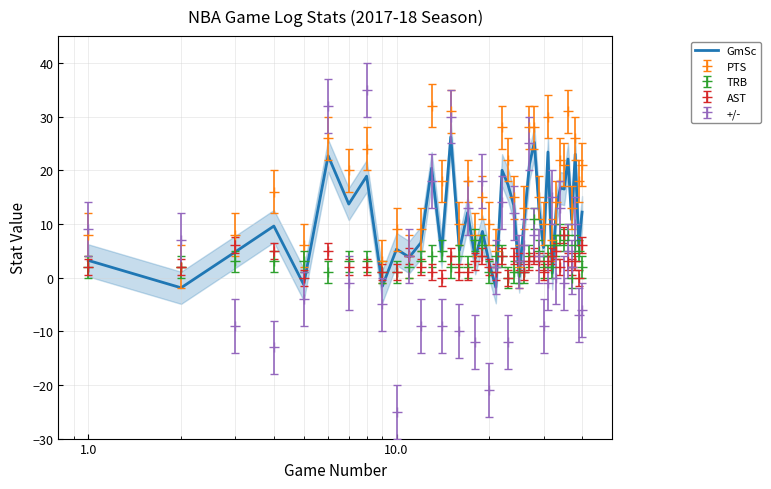

Which series has the widest spread of values?

+/-